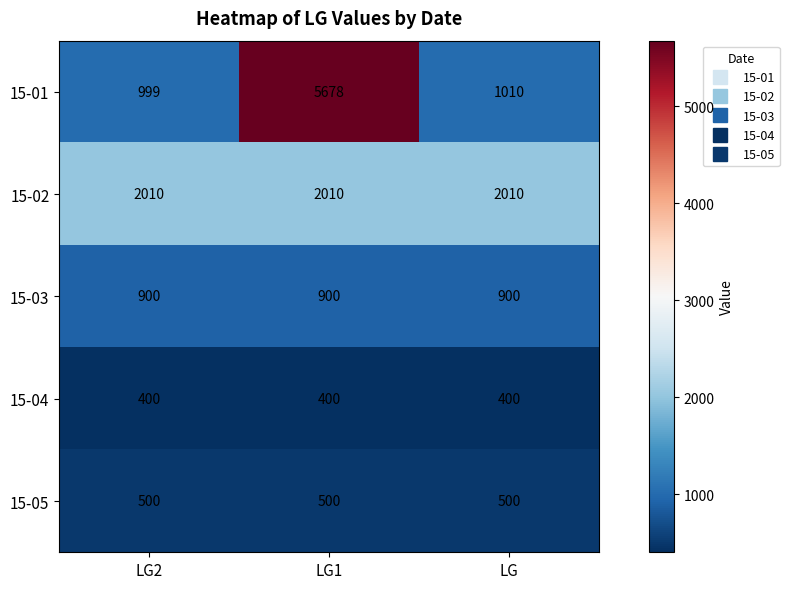

Which label corresponds to the largest value in the chart?

LG1